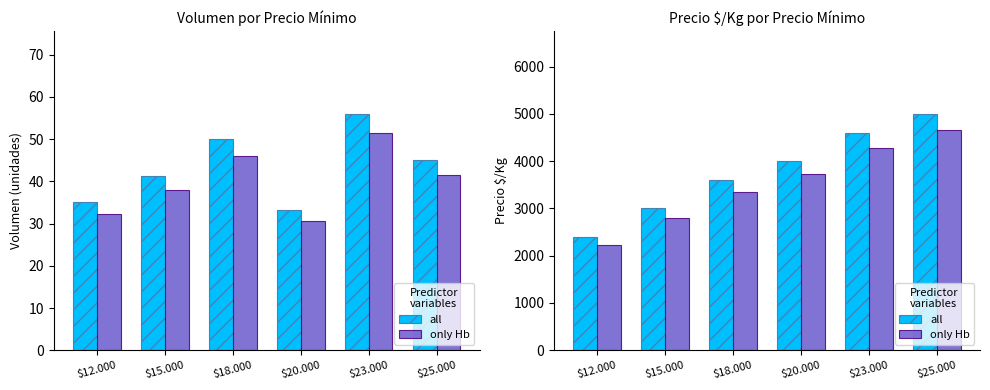

Which category has the highest value in the only Hb series?

$25.000